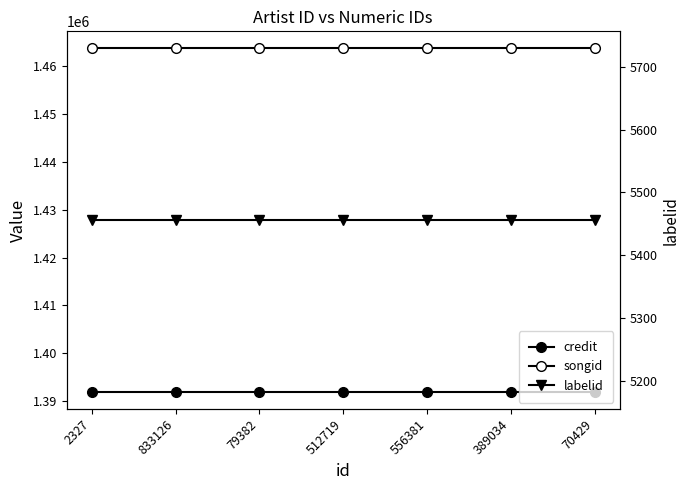

What is the label of the 4th point from the left?

512719